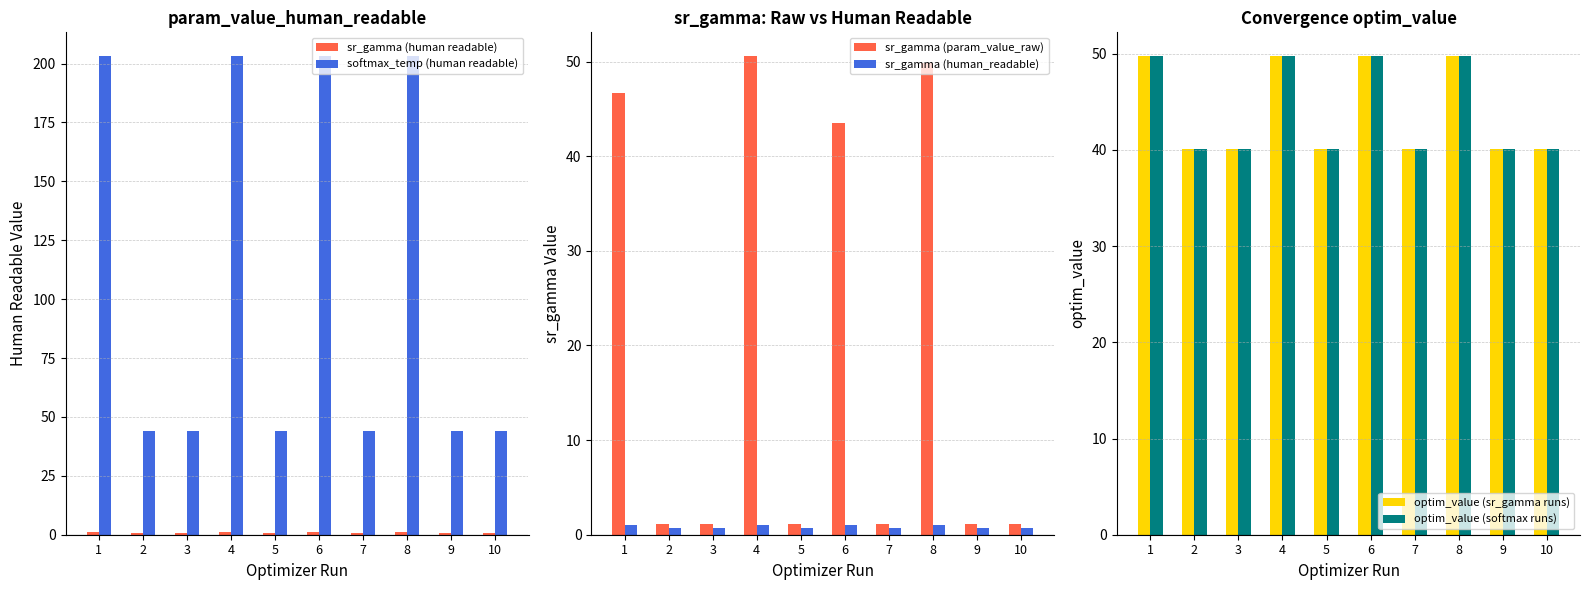

What is the difference between the optim_value (softmax runs) values at 6 and 10?

9.6